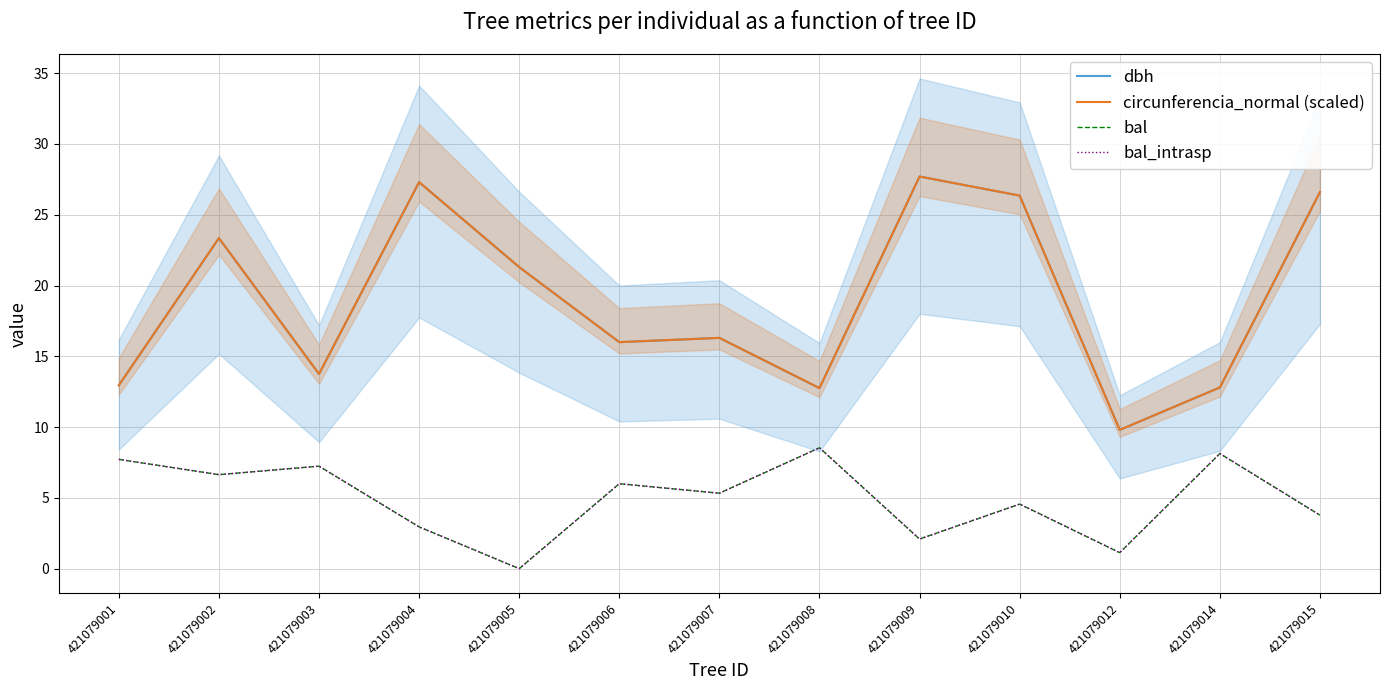

True or false: dbh and bal_intrasp intersect in this chart.

False